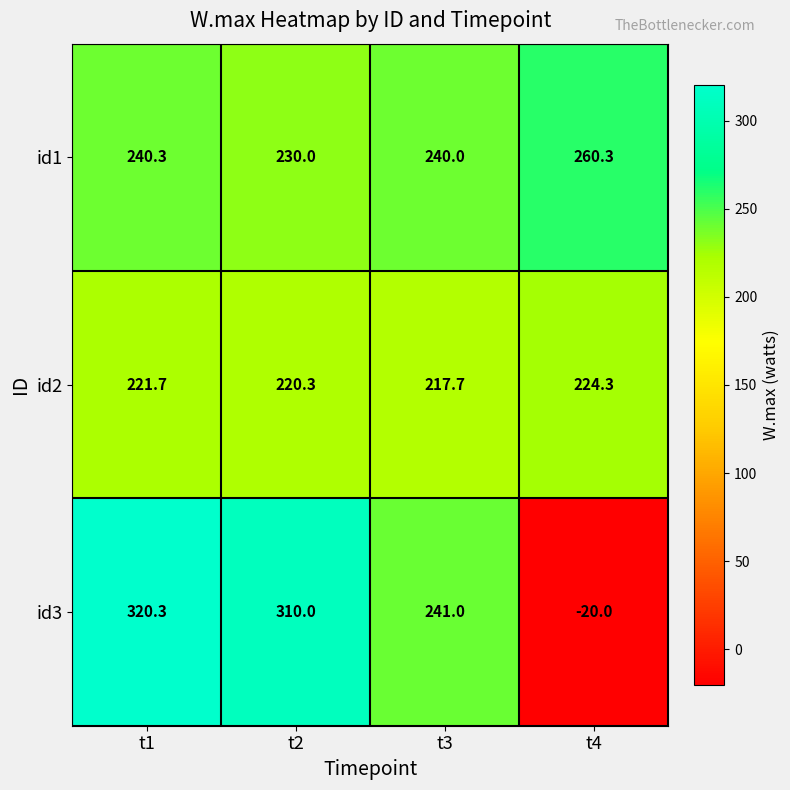

The id2 series shows 136.1 at t1. True or false?

False